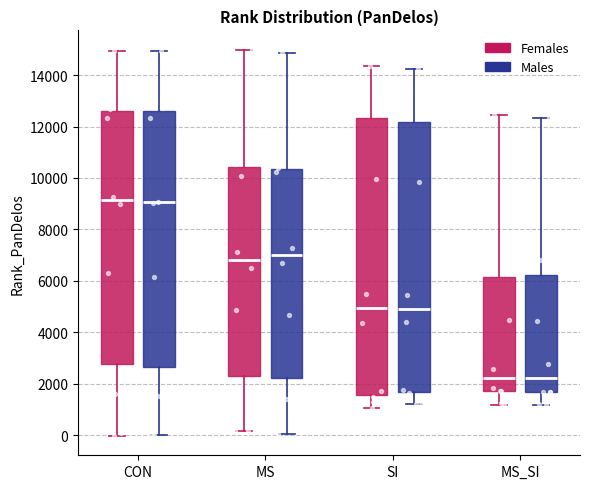

Reading left to right, transcribe this box plot: for each box, give where its median line is, the range the box spans, and where its two whiskers end, as read against the y-axis. The values are not printed on the chart, so give them approximately, as read against the axis.

CON (Females): median 9200, box 2800 to 12600, whiskers 0 to 15000
CON (Males): median 9000, box 2600 to 12600, whiskers 0 to 15000
MS (Females): median 6800, box 2200 to 10400, whiskers 200 to 15000
MS (Males): median 7000, box 2200 to 10400, whiskers 0 to 14800
SI (Females): median 5000, box 1600 to 12400, whiskers 1000 to 14400
SI (Males): median 5000, box 1600 to 12200, whiskers 1200 to 14200
MS_SI (Females): median 2200, box 1800 to 6200, whiskers 1200 to 12400
MS_SI (Males): median 2200, box 1600 to 6200, whiskers 1200 to 12400